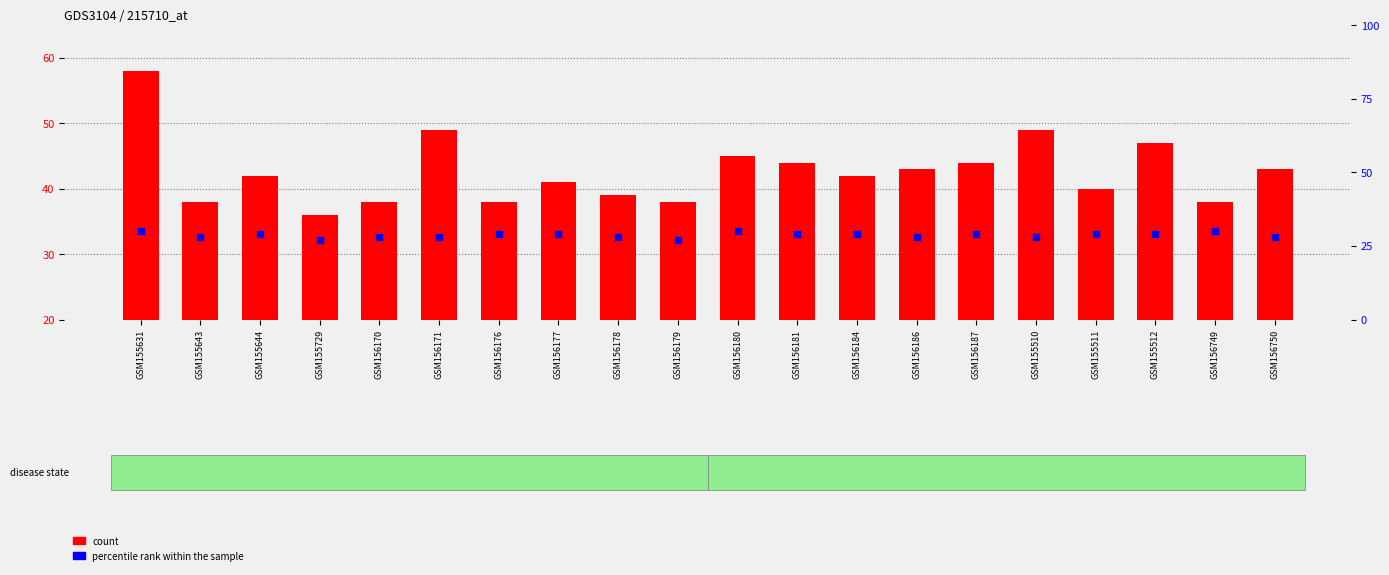

What is the total value across all series at GSM155512?

76